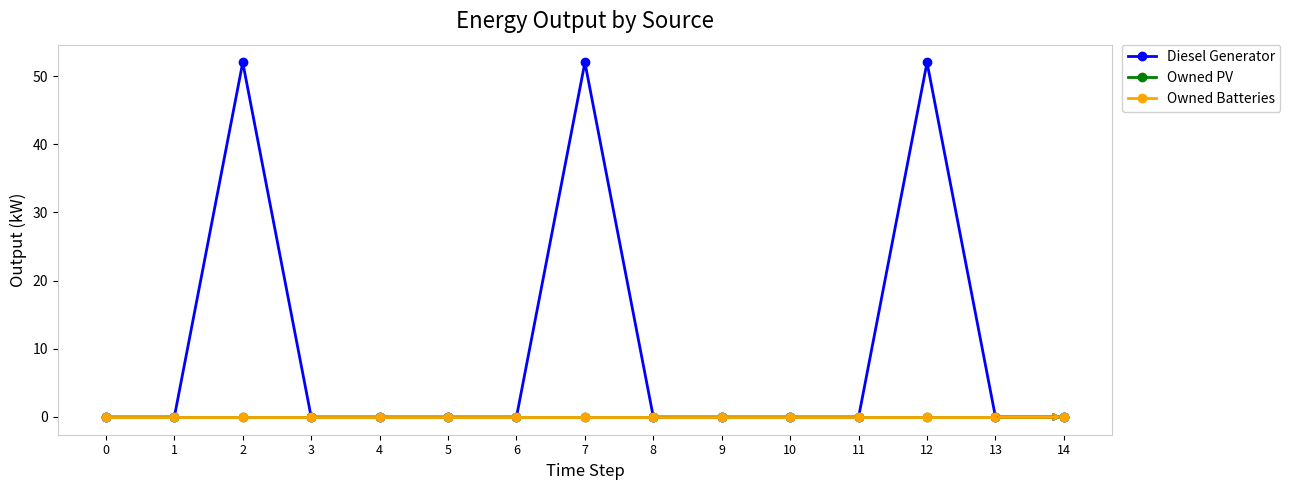

True or false: Owned Batteries and Diesel Generator intersect in this chart.

False